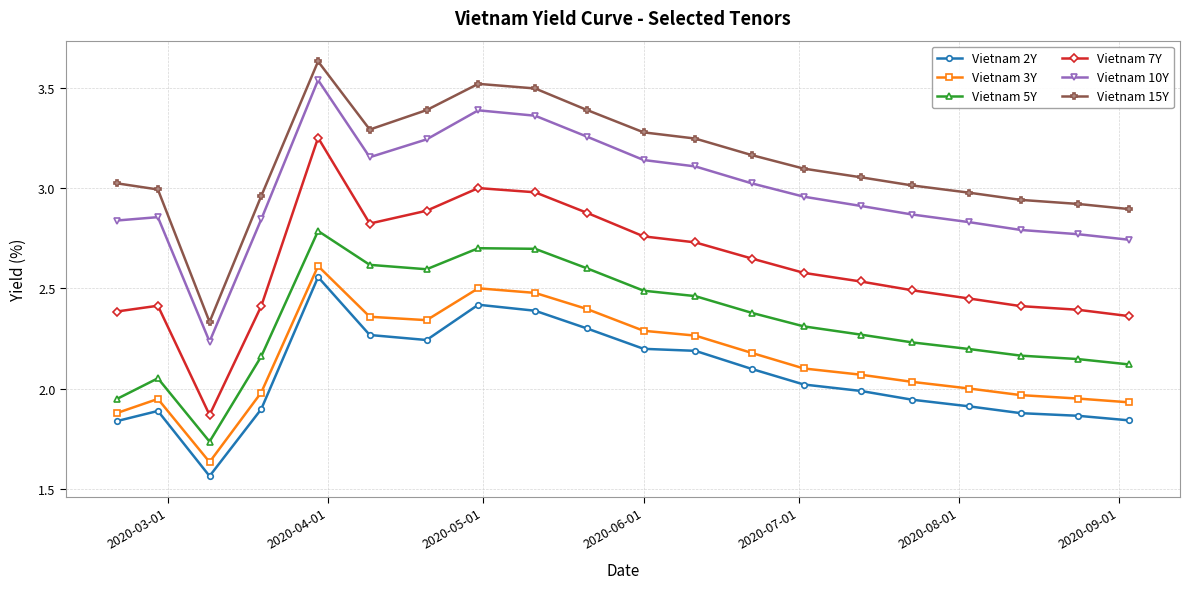

Which series has the largest range (max minus min)?

Vietnam 7Y